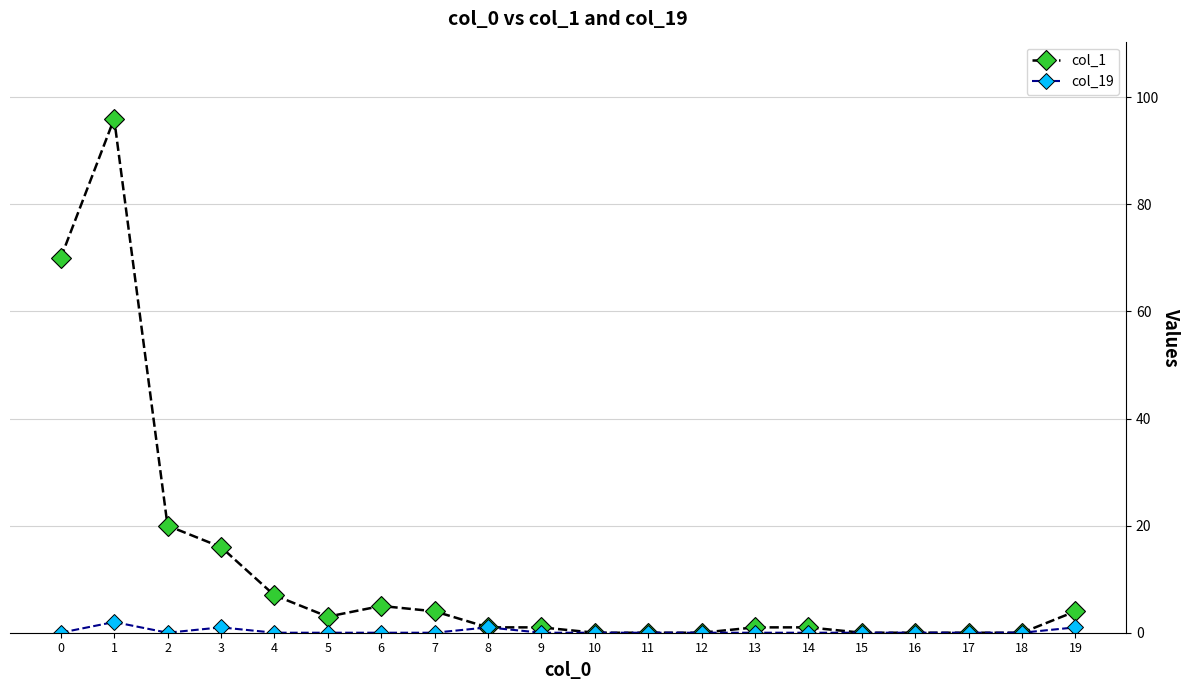

What is the greatest value displayed?

96